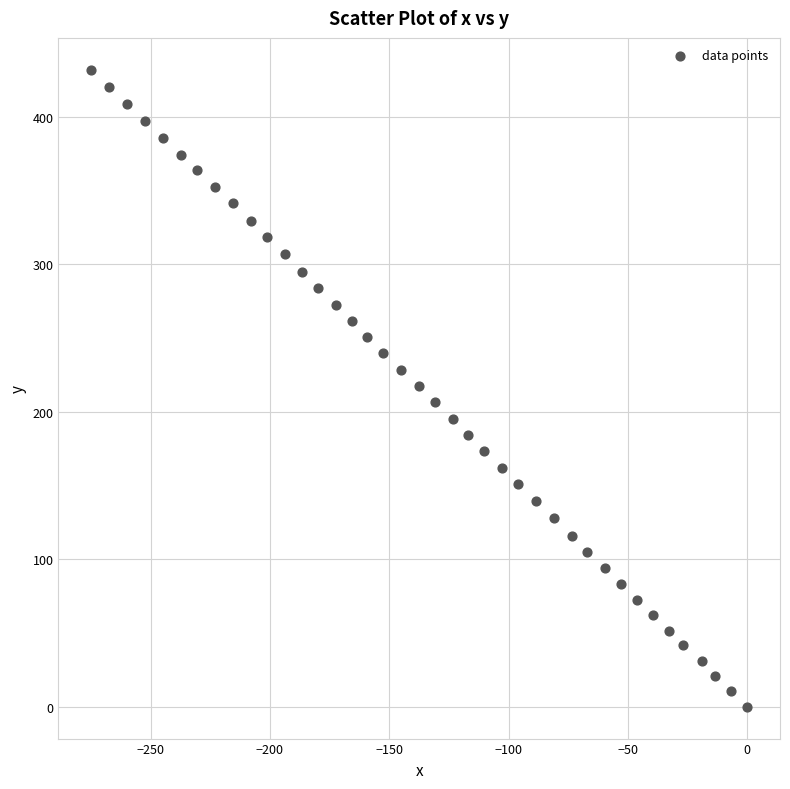

What is the range of Y values (max minus min)?

431.7